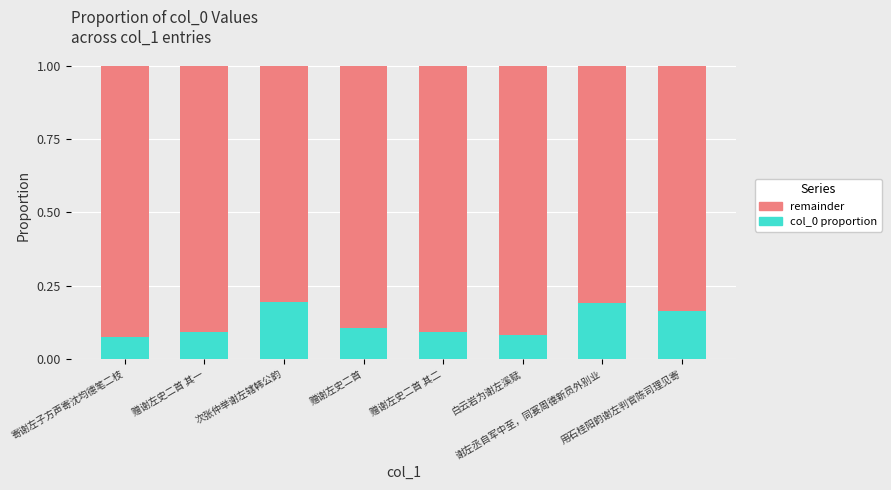

Does the chart contain any negative values?

No